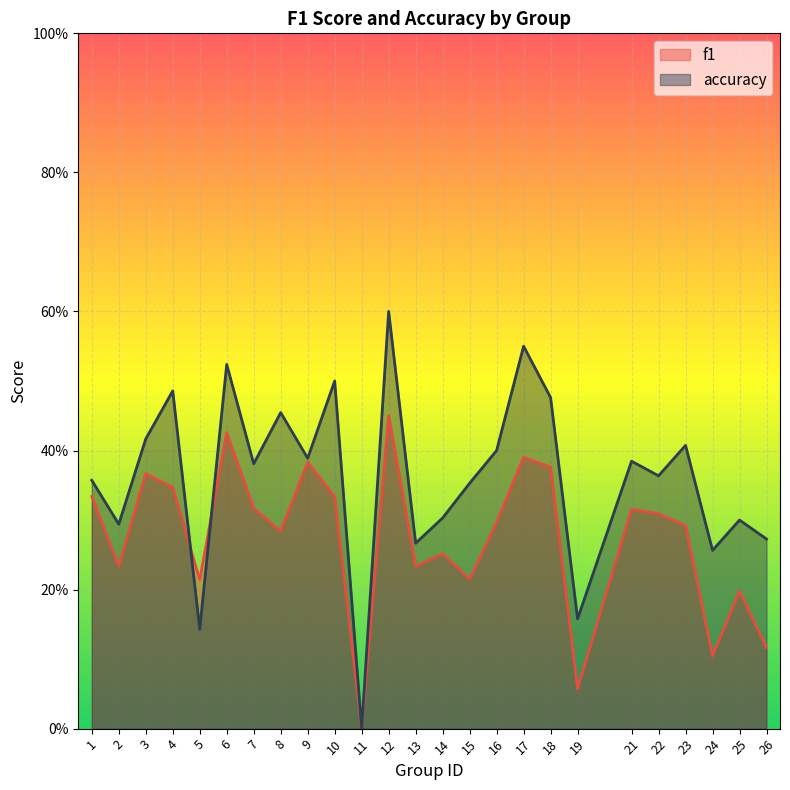

In f1, how many points are lower than both neighbors (excluding endpoints)?

8